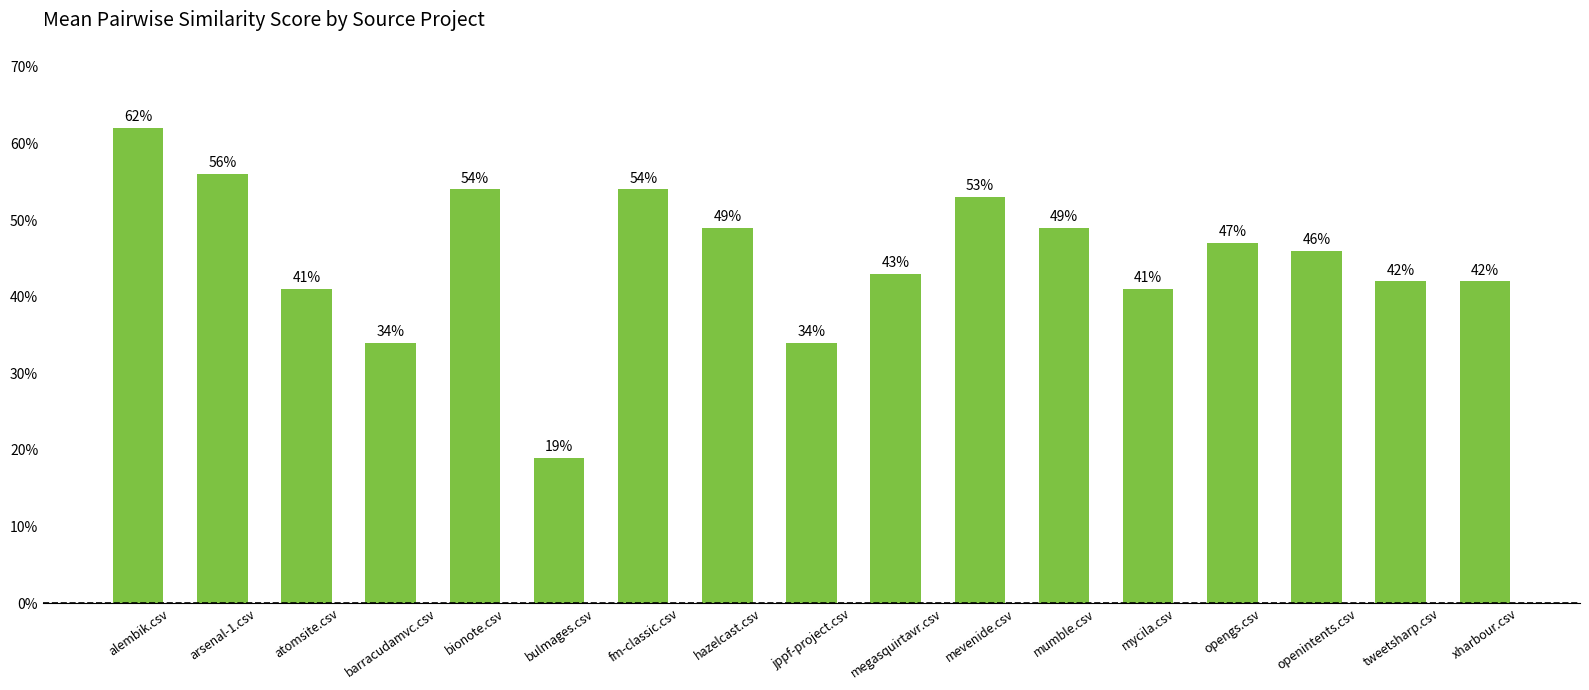

Are the bars horizontal?

No